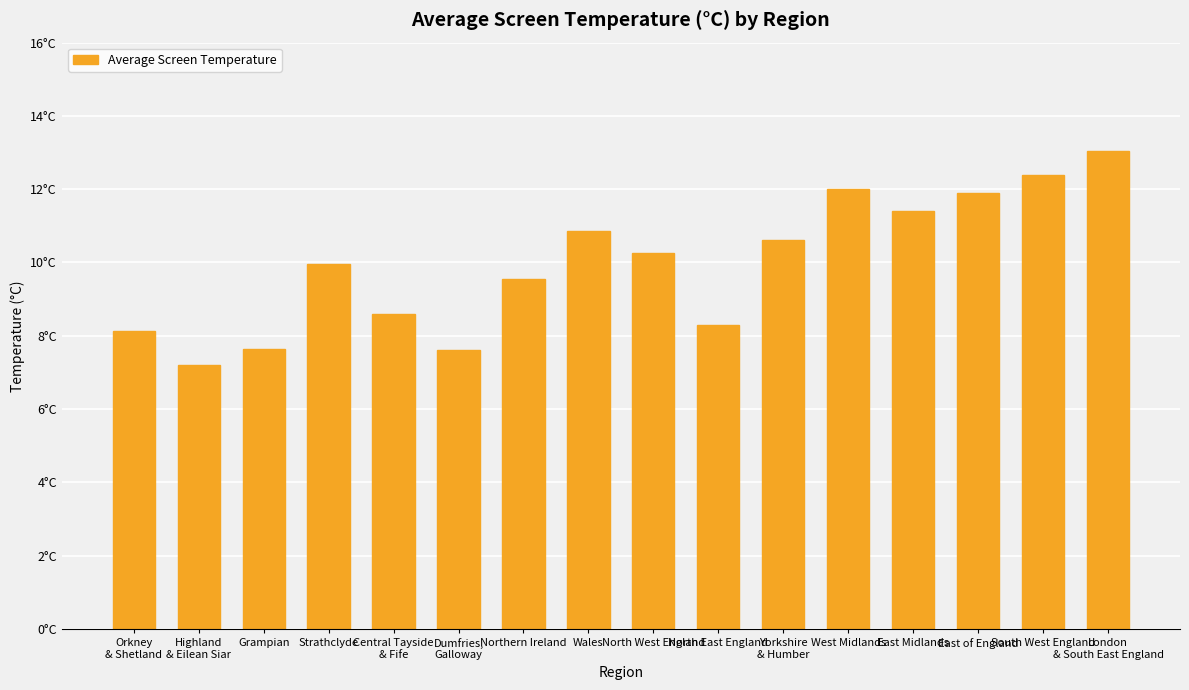

What position from the left is East of England?

14